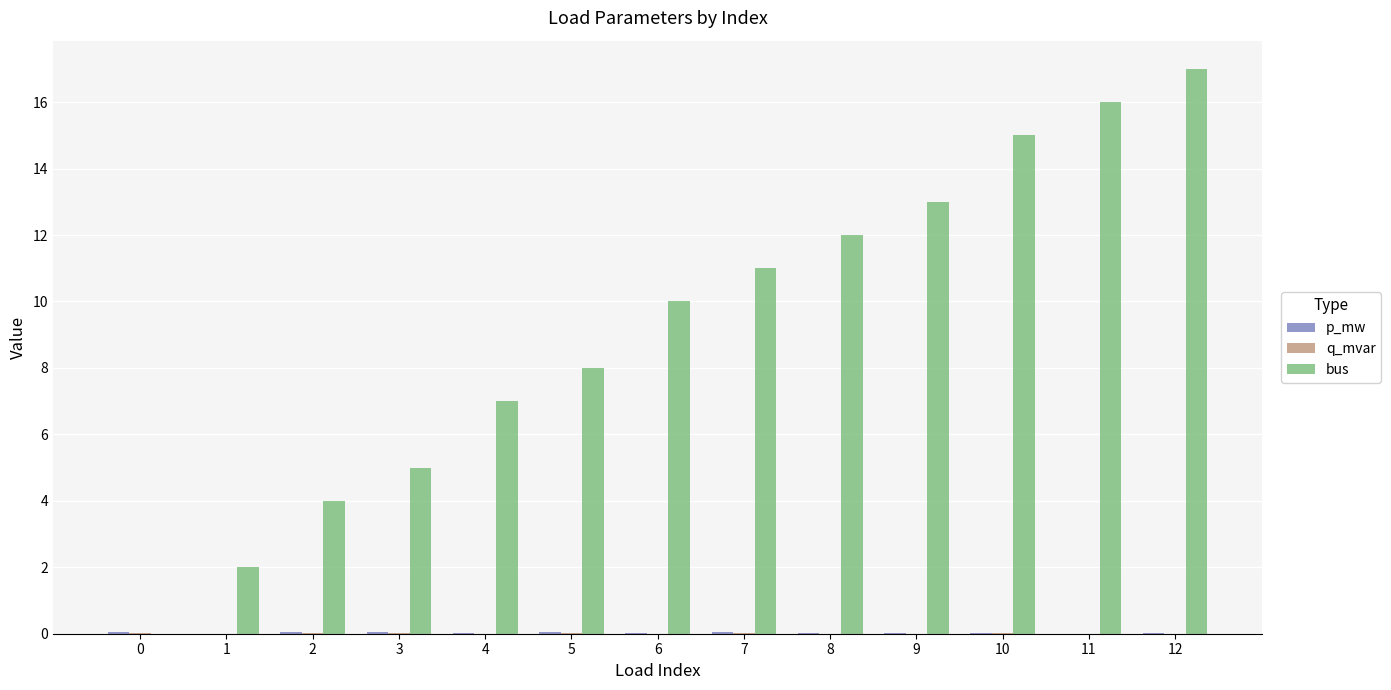

Which series has the largest total across all categories?

bus